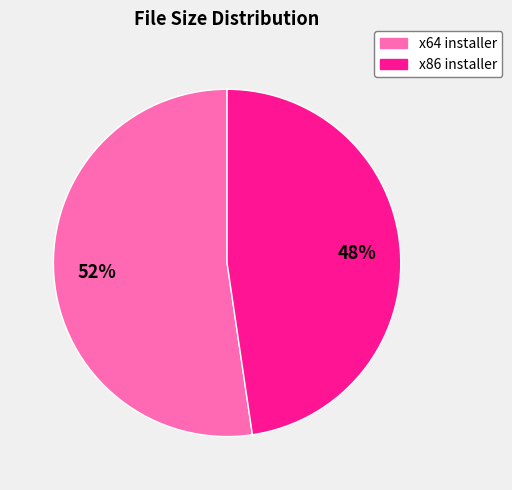

Is the sum of x86 installer and x64 installer greater than half?

Yes